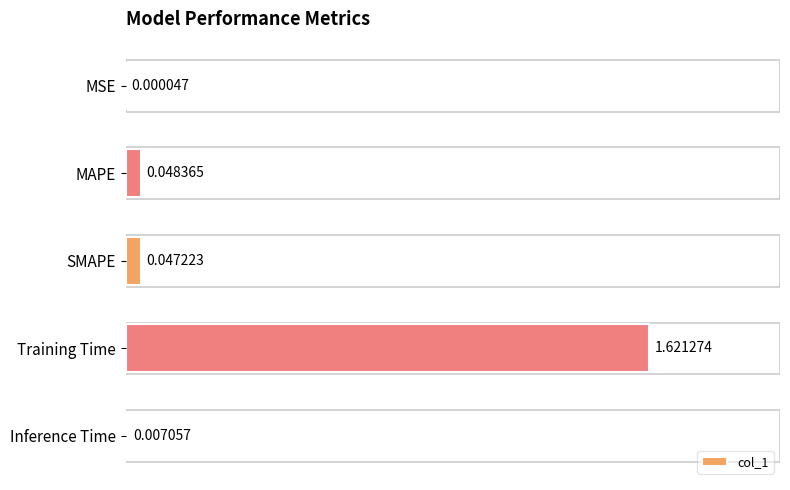

At which label is the value closest to 0?

MSE